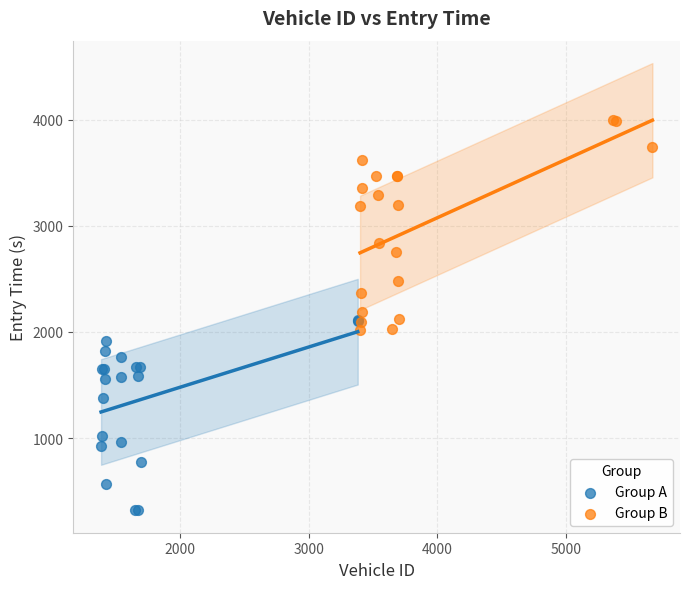

What are all the series names shown in the legend?

Group A, Group B